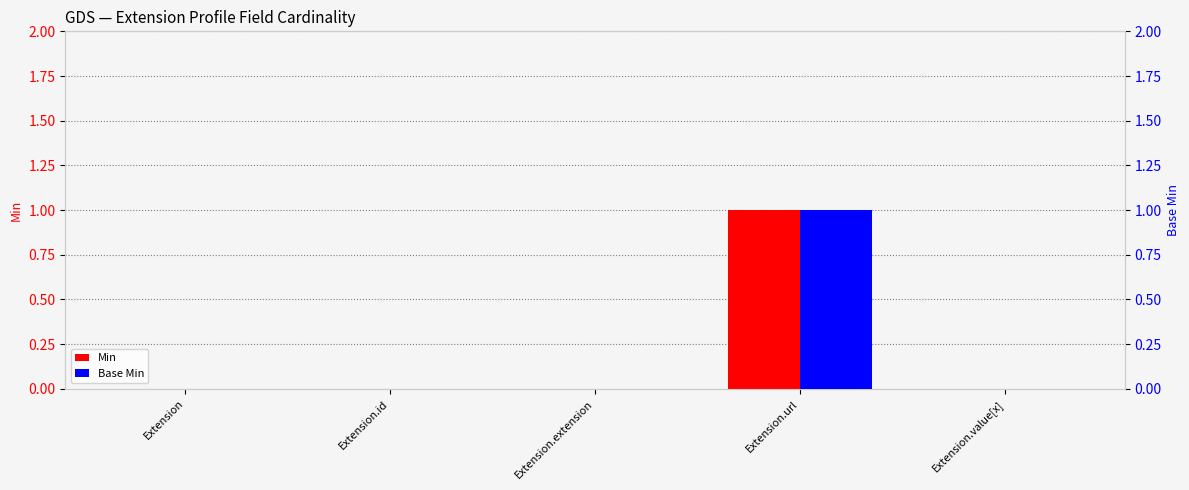

How many values in the Base Min series exceed 0?

1